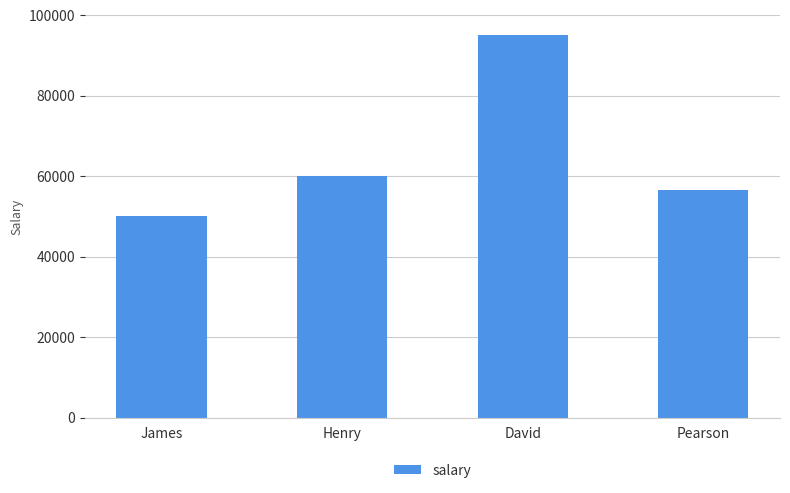

The value at Pearson is 21978. True or false?

False